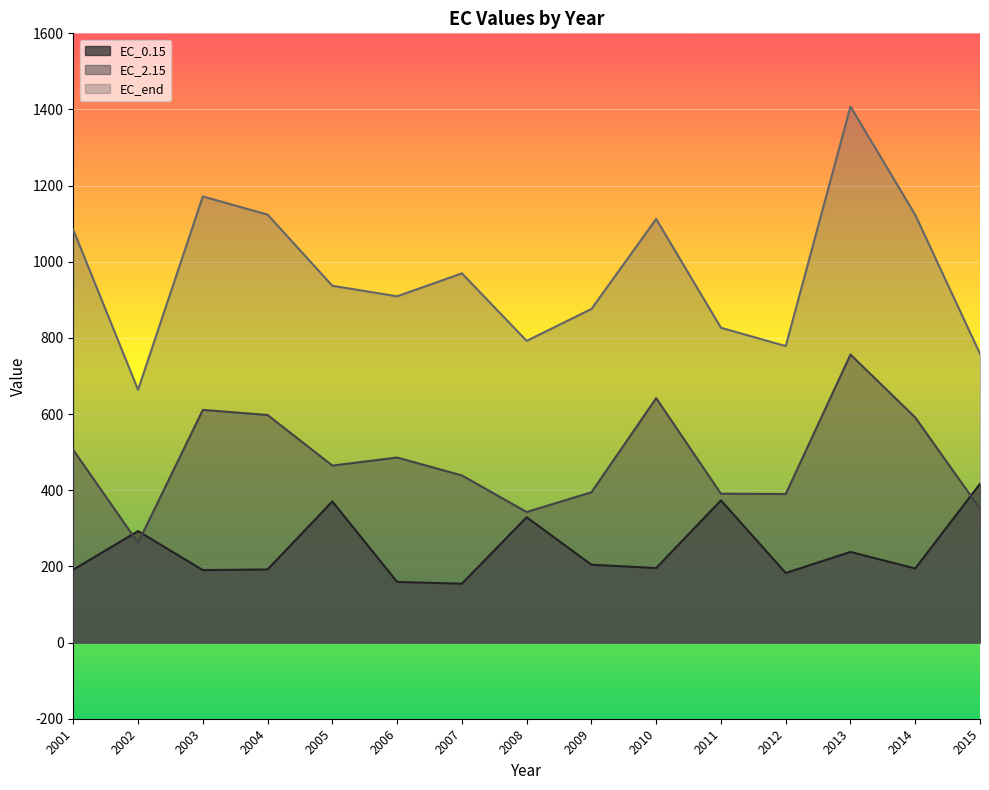

The EC_0.15 series shows 320.4 at 2014. True or false?

False